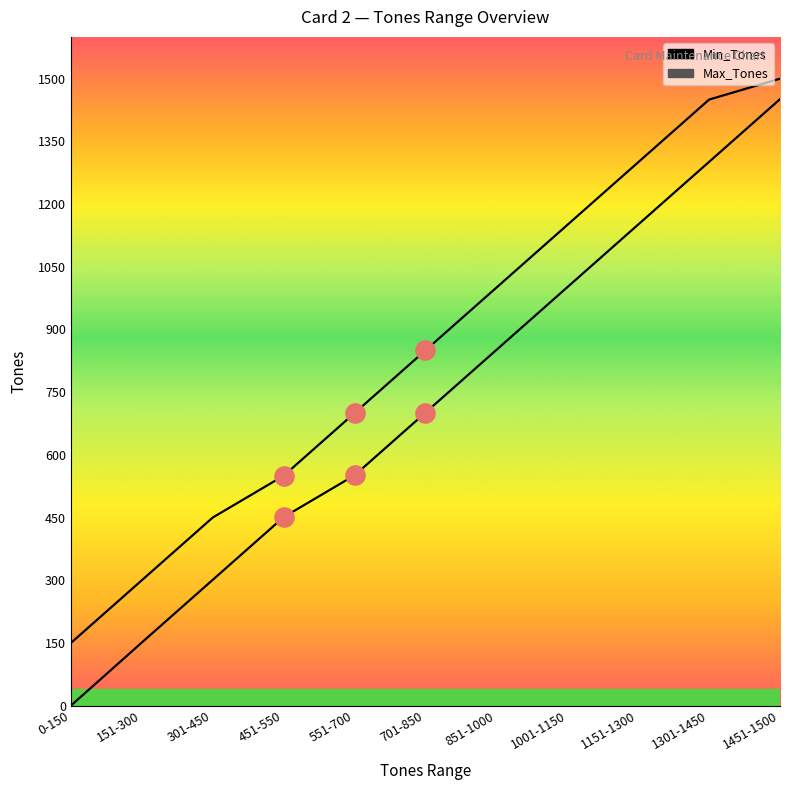

At which category is the sum across all series the highest?

1451-1500